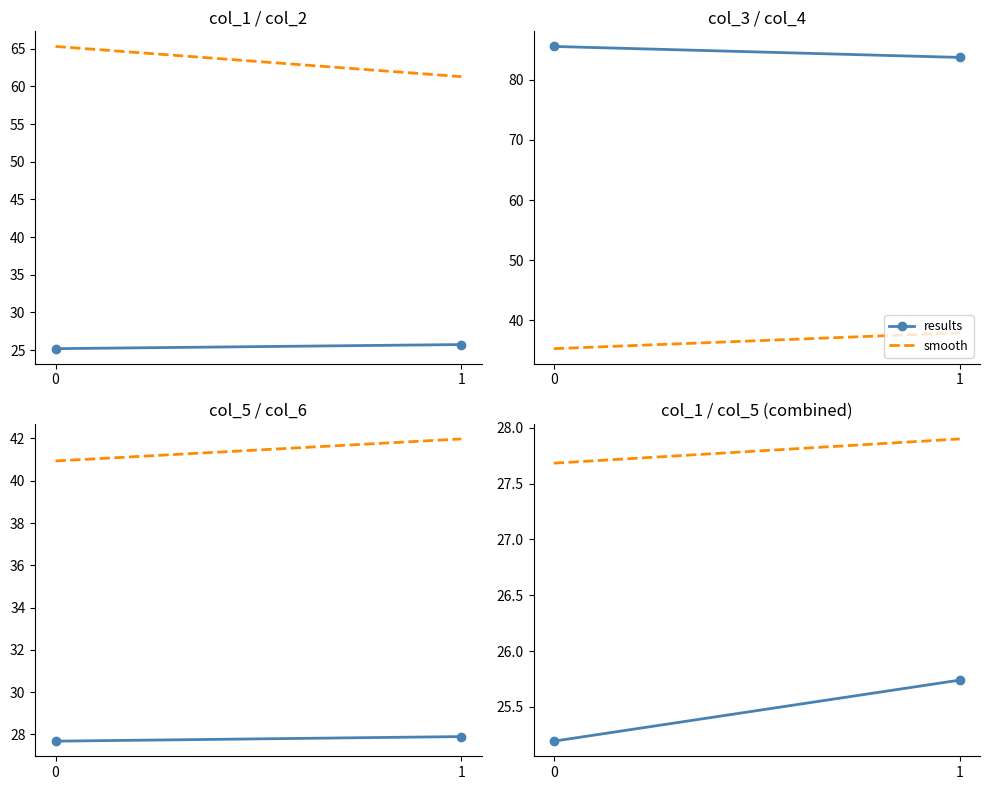

Between 0 and 1, which series saw the biggest shift?

results